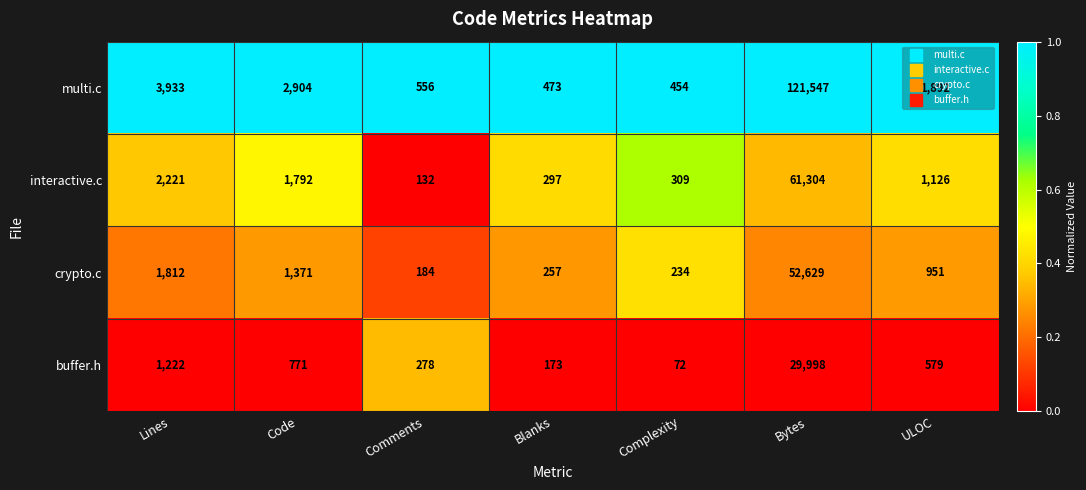

Rank the series at Comments from lowest to highest value.

interactive.c, crypto.c, buffer.h, multi.c